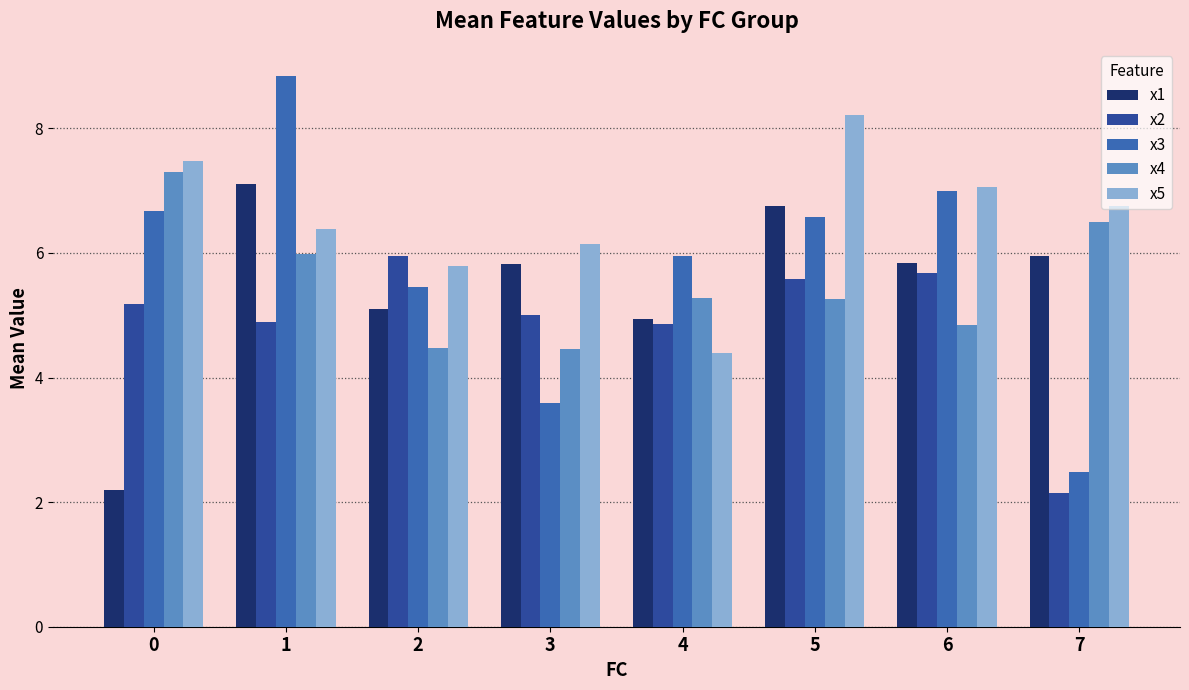

What is the difference between the x2 values at 6 and 1?

0.8